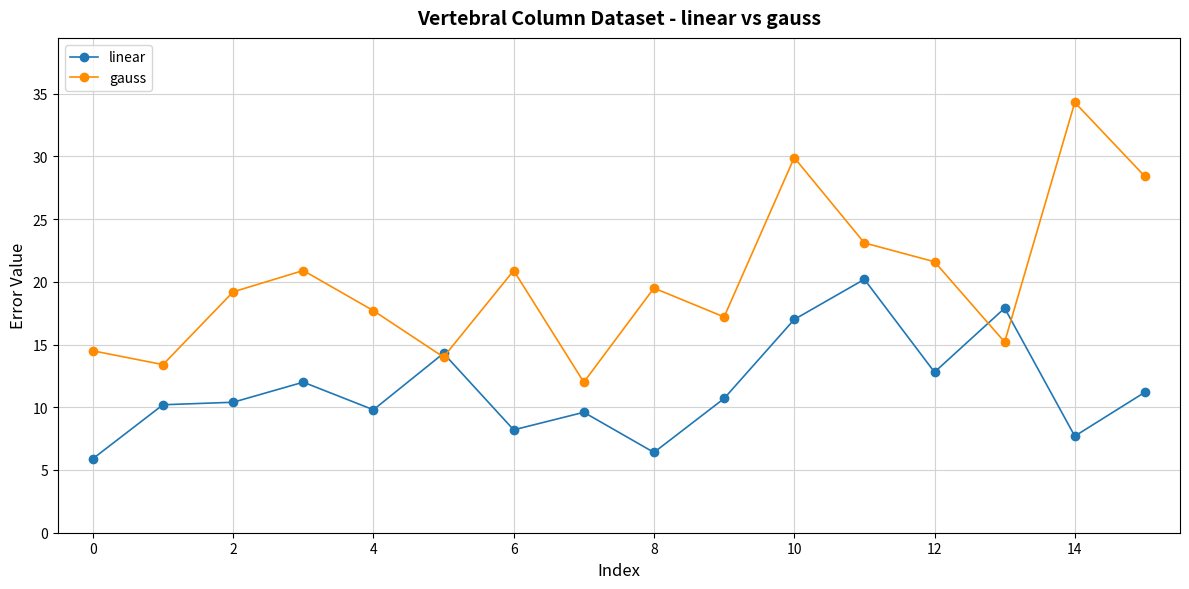

What is the smallest value displayed?

5.9